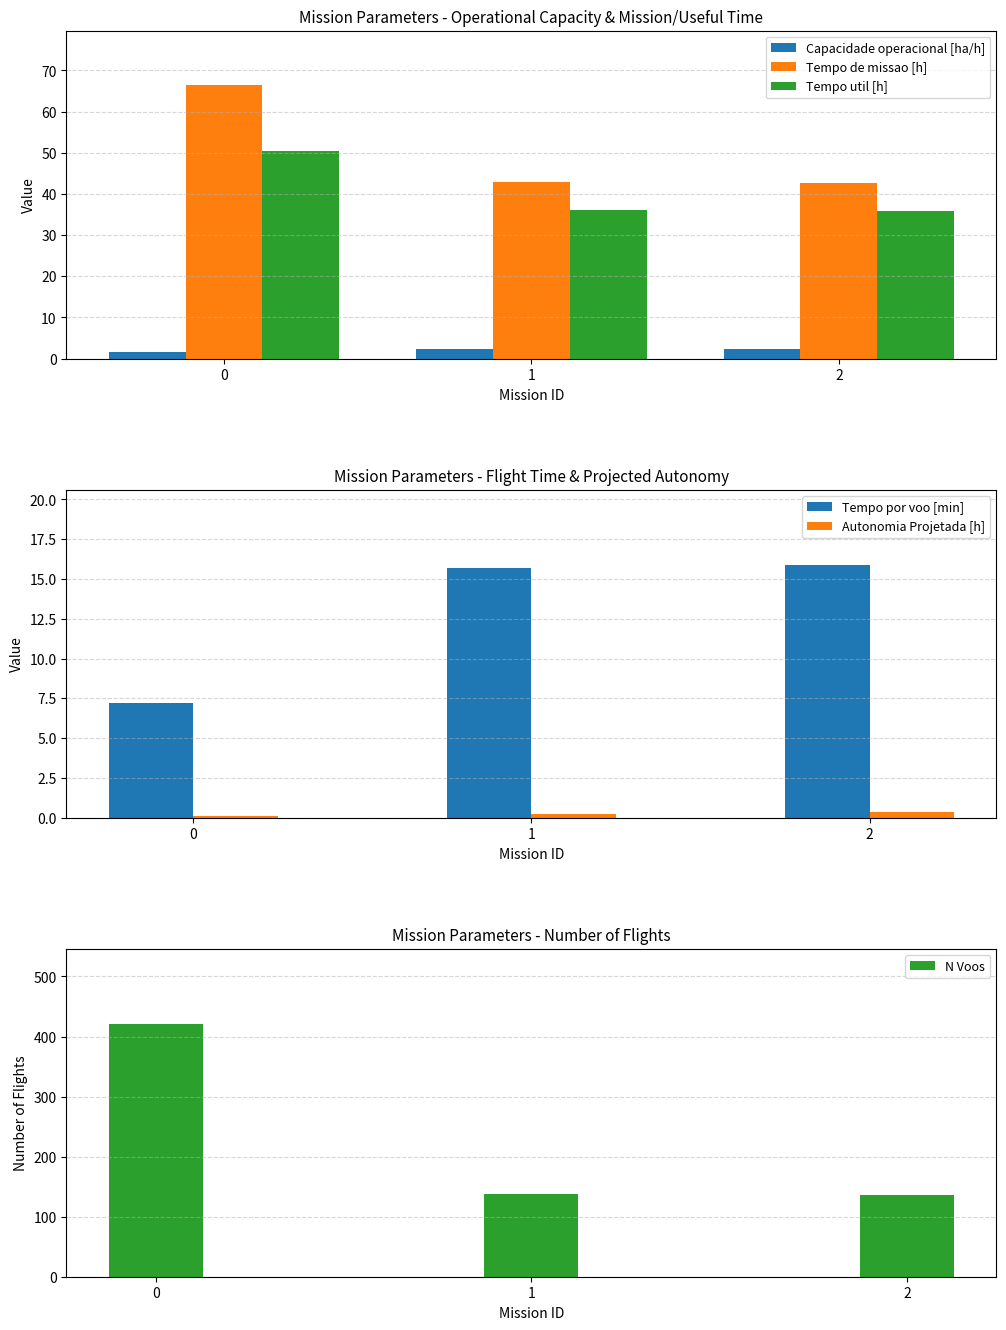

The N Voos series shows 136.0 at 2. True or false?

True